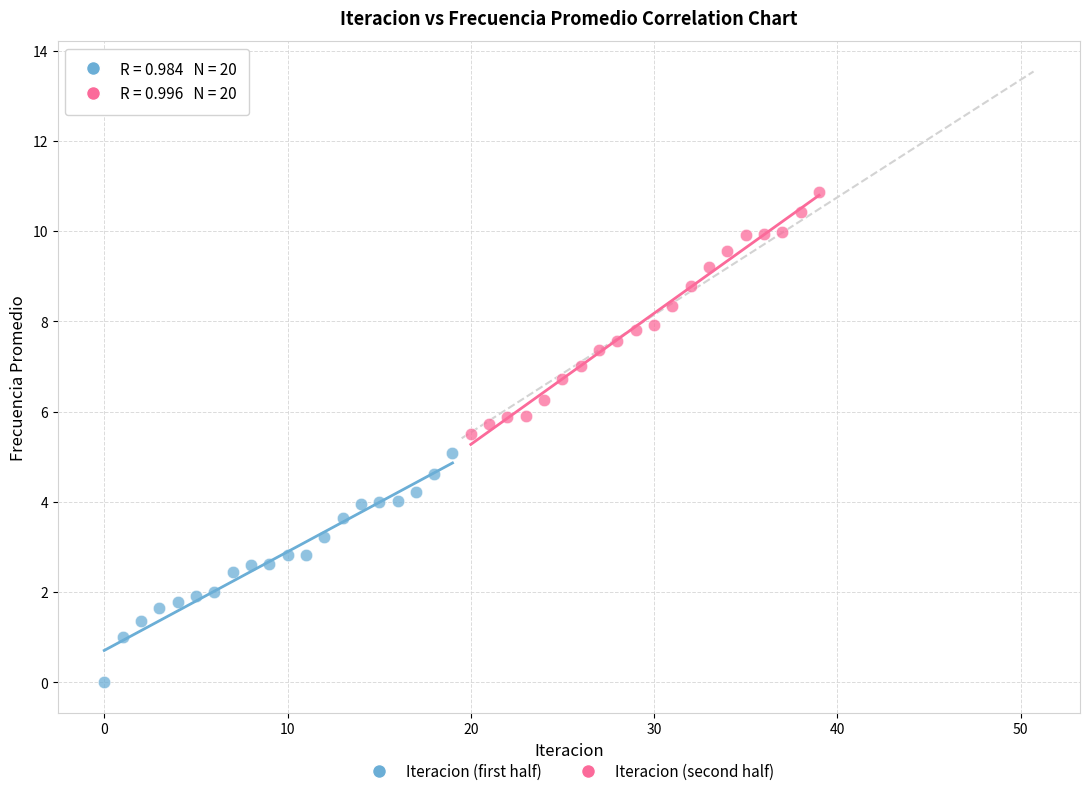

Which series has the widest spread of Y values?

Iteracion (second half)